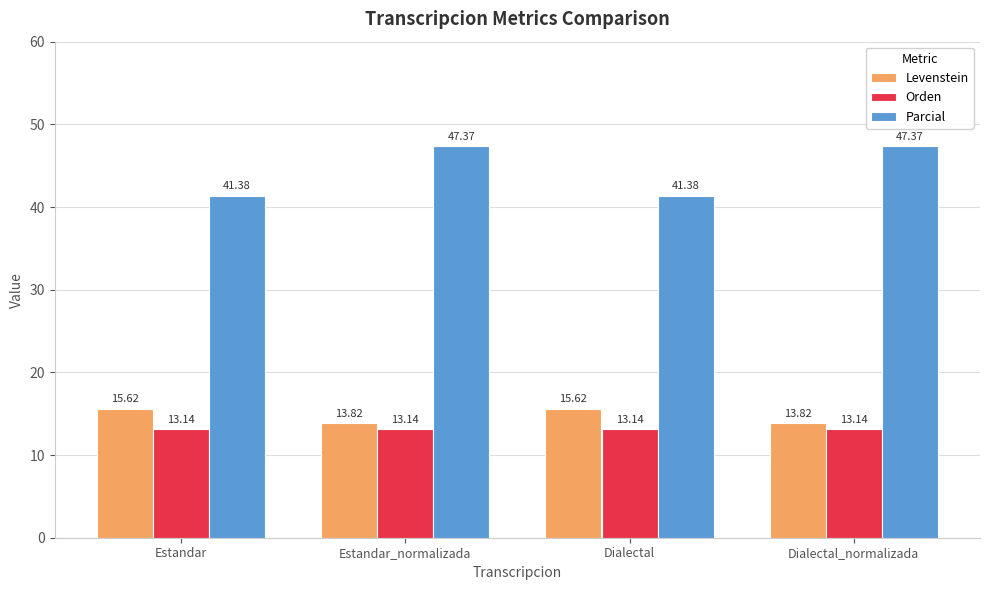

Between Dialectal and Dialectal_normalizada, which series saw the biggest shift?

Parcial